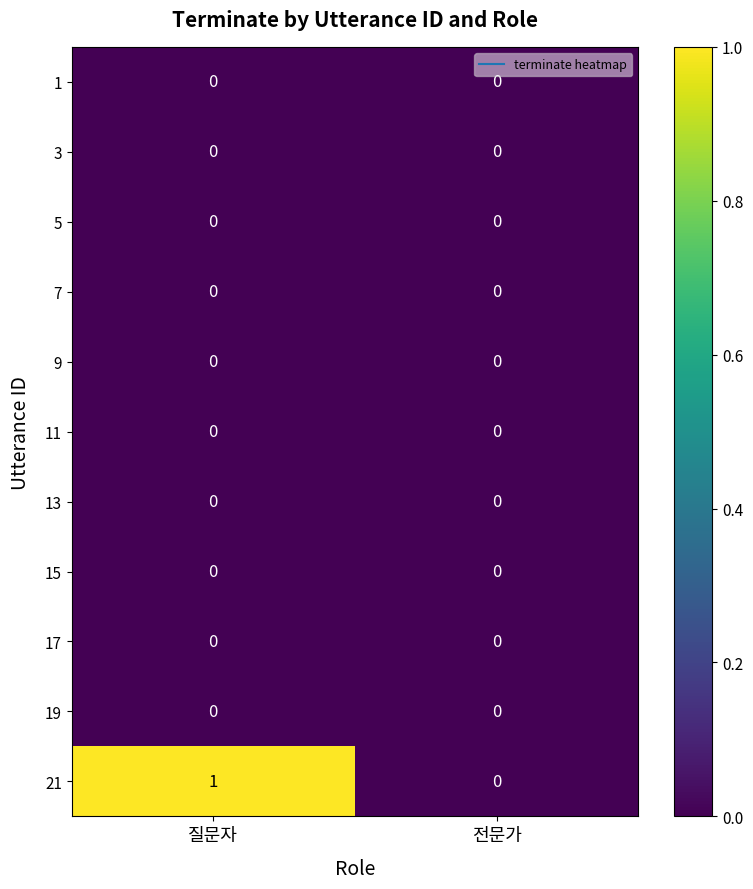

Which category has the highest value across all series?

질문자